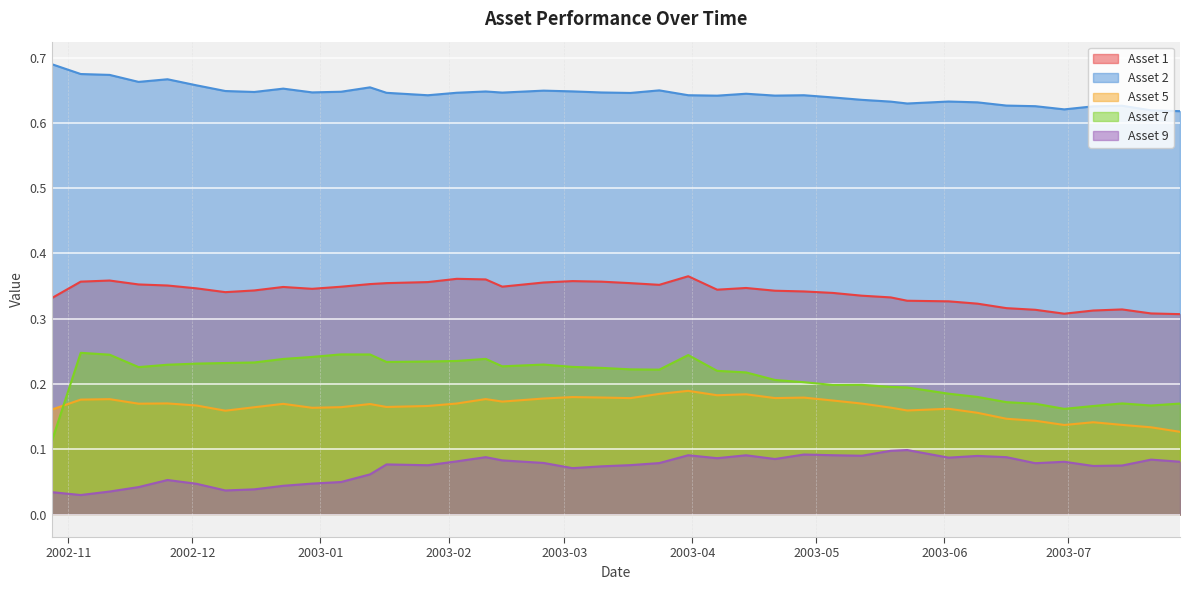

How many intersections are there between Asset 5 and Asset 7?

1